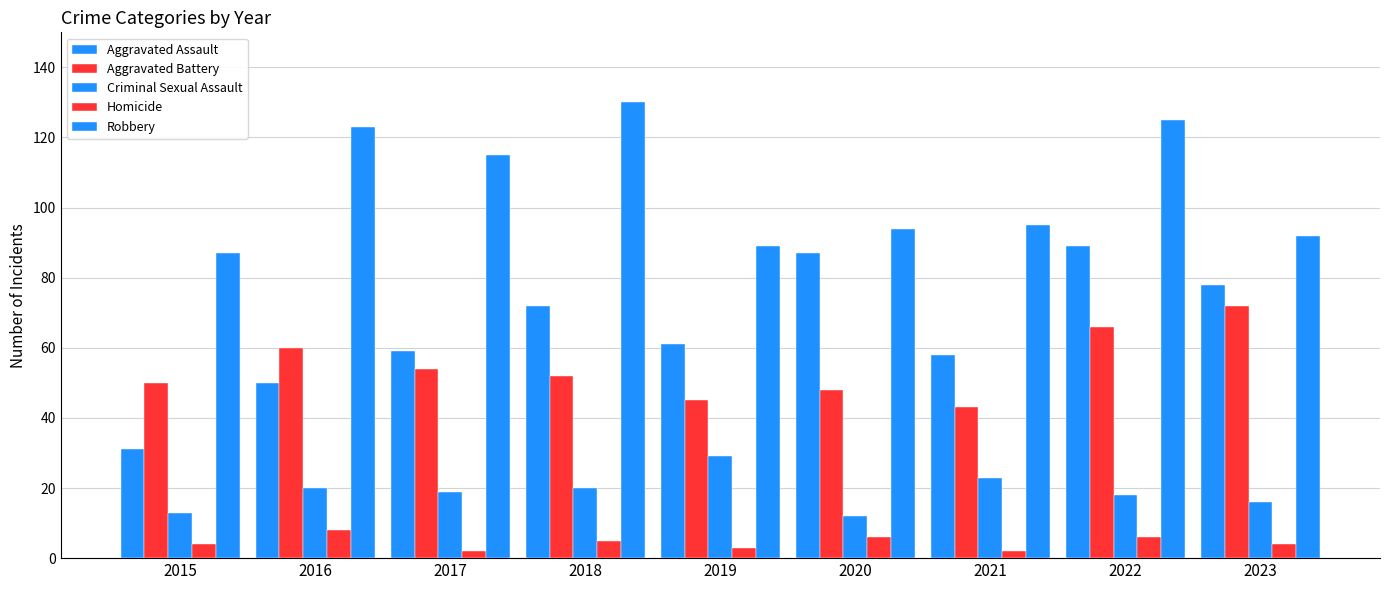

Does the chart contain any negative values?

No